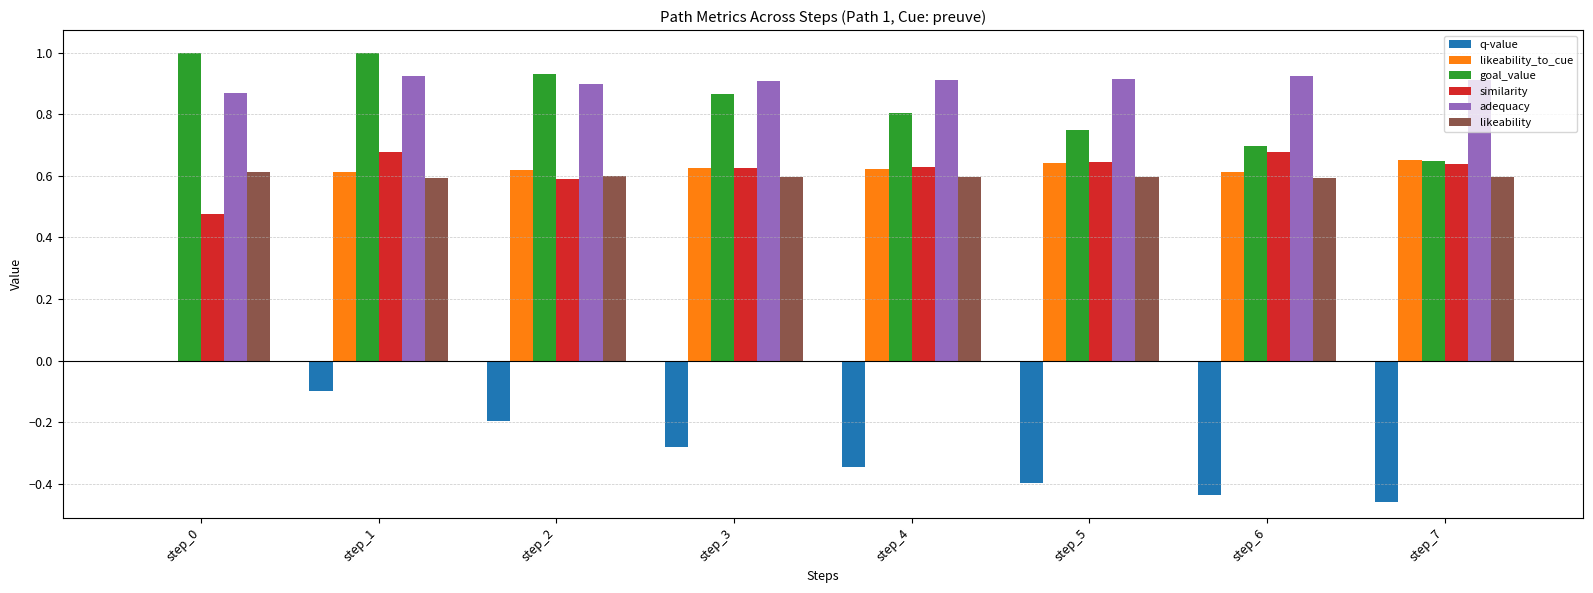

Between step_3 and step_7, which series saw the biggest shift?

goal_value